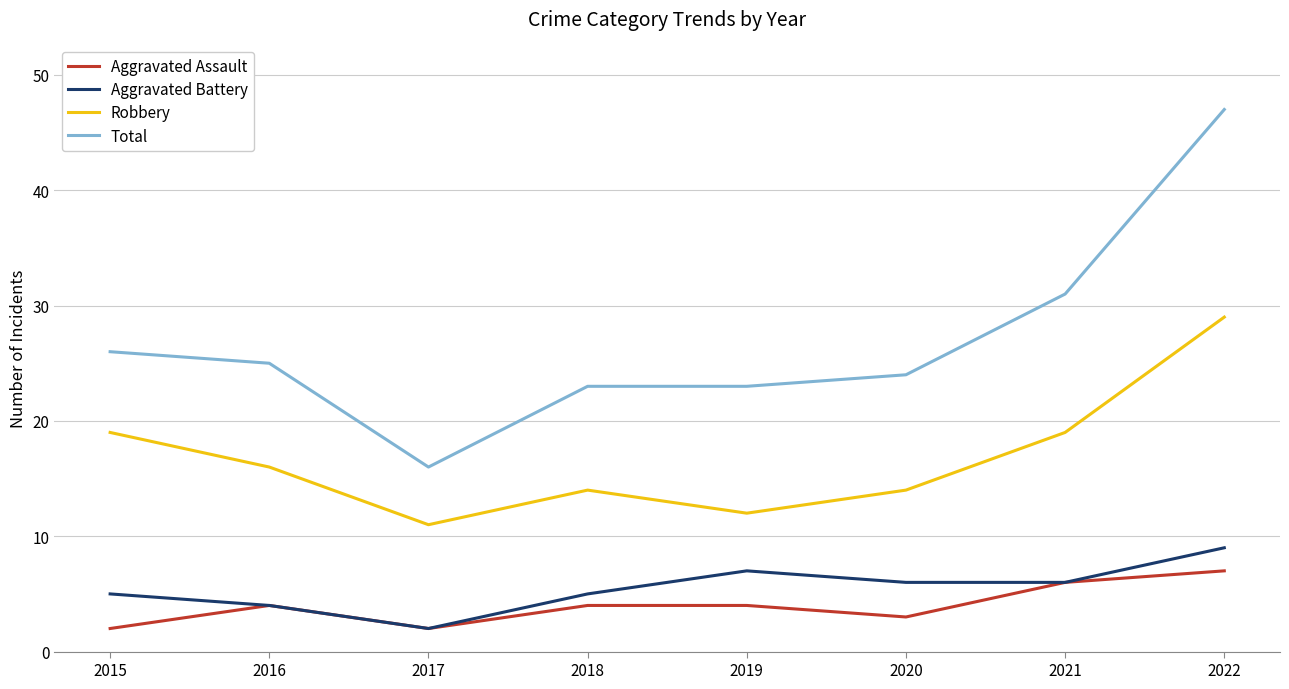

The Aggravated Assault series shows 6 at 2021. True or false?

True